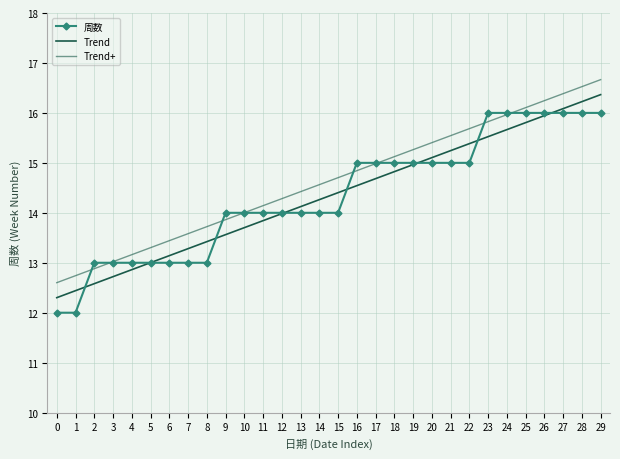

What is the difference between the maximum and second lowest values in the Trend series?

3.9